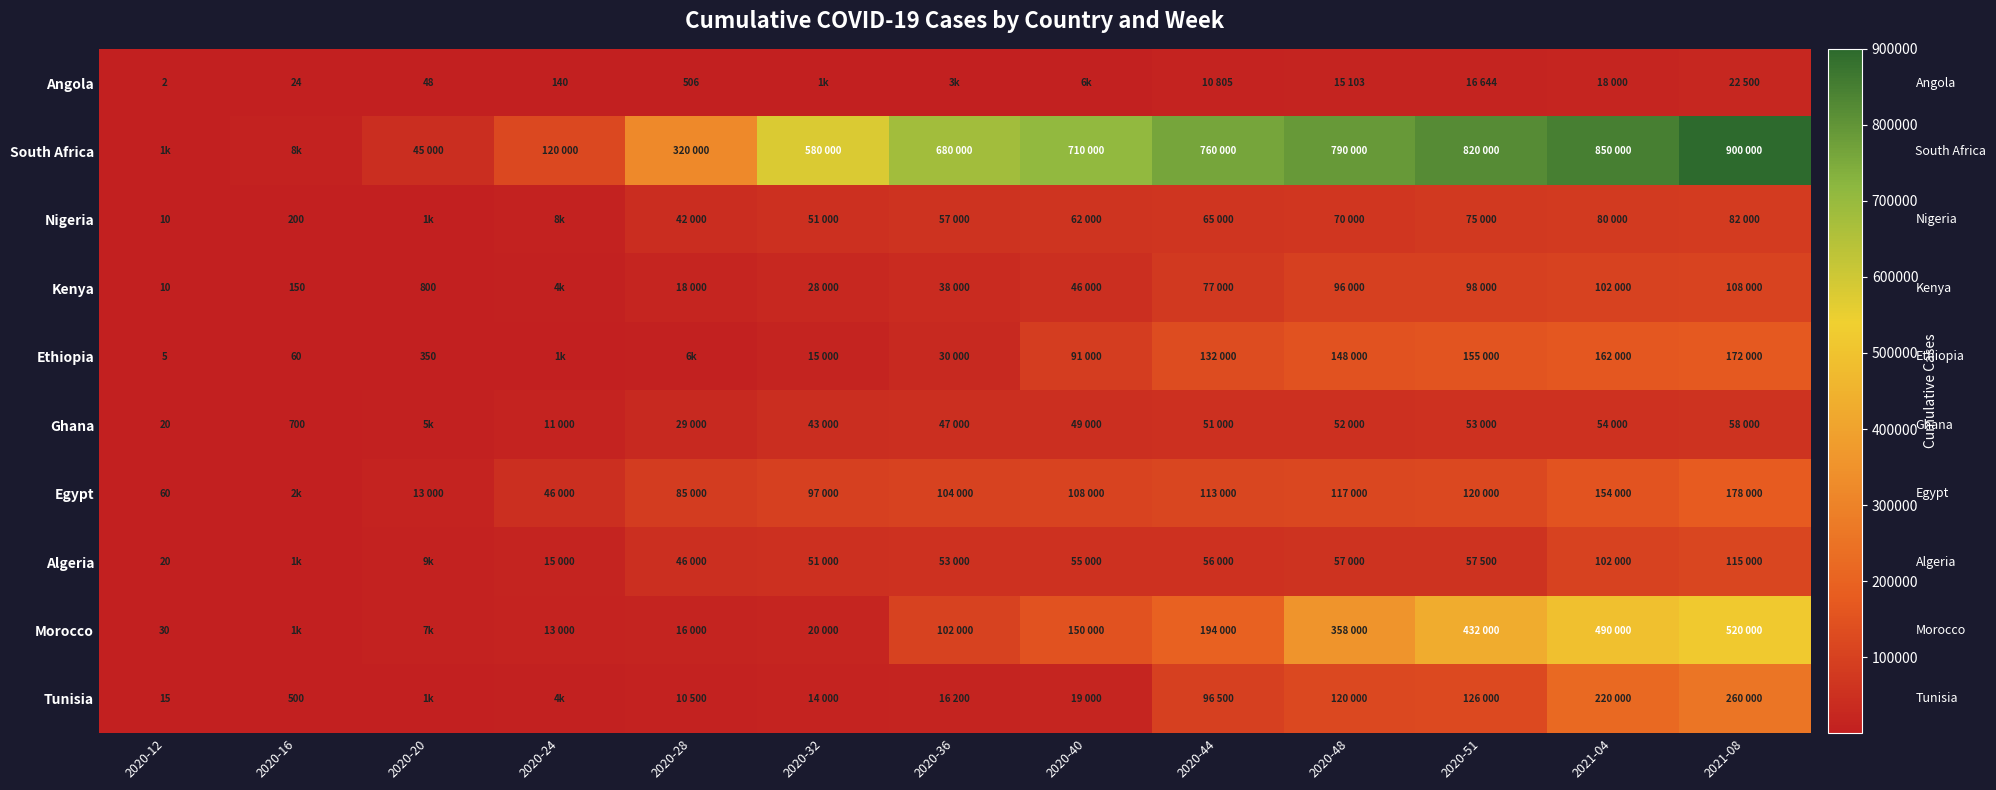

Which series has the widest spread of values?

South Africa